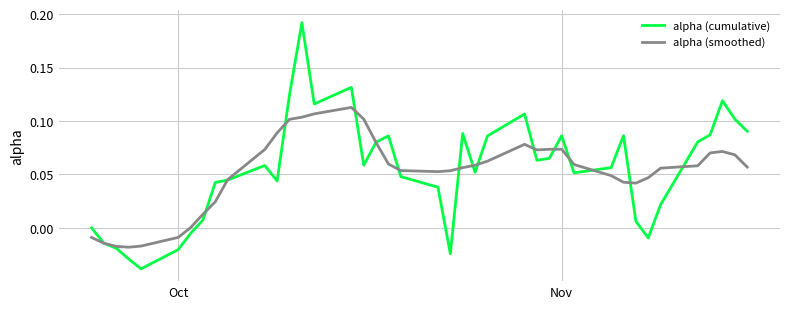

Which series has the largest range (max minus min)?

alpha (cumulative)